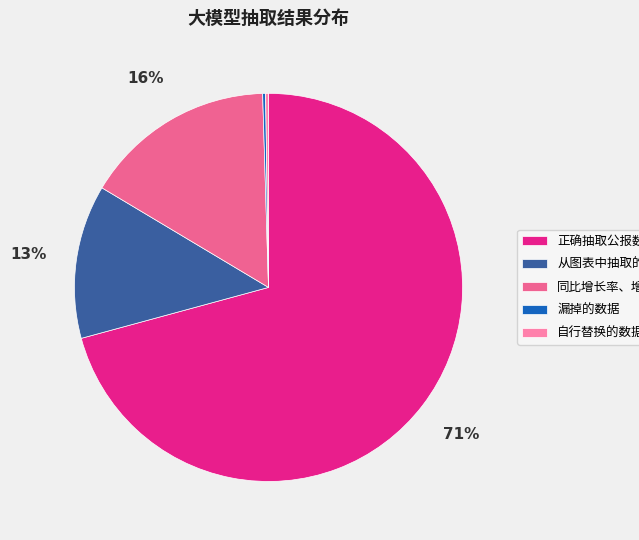

To the nearest percent, what is the average slice percentage?

20%